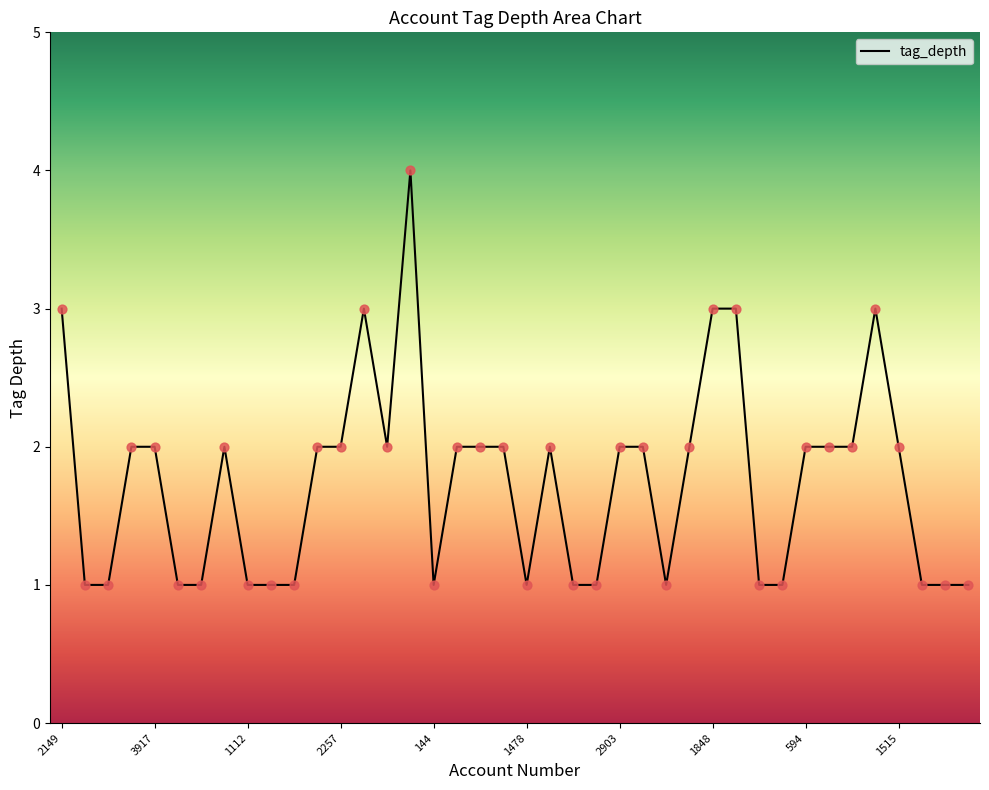

What is the greatest value displayed?

4